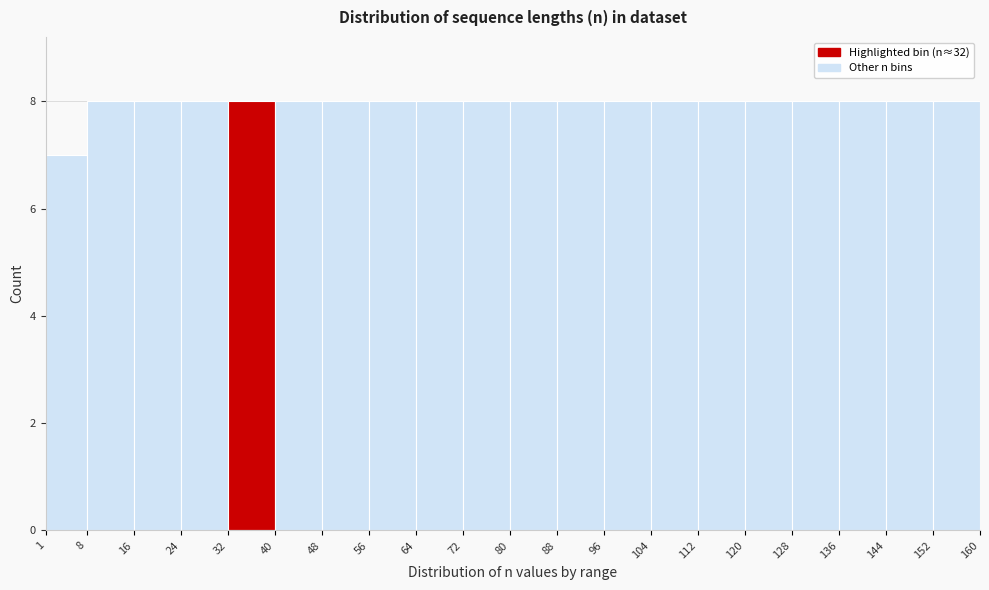

How tall is the bar that spans 88 to 96 on the x-axis? The values are not printed on the chart, so give them approximately, as read against the axis.

8